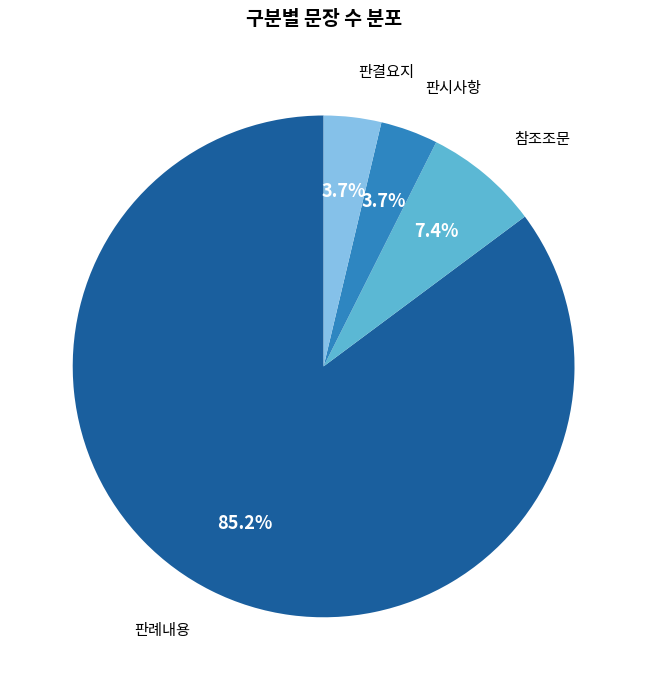

How many slices are in this pie chart?

4